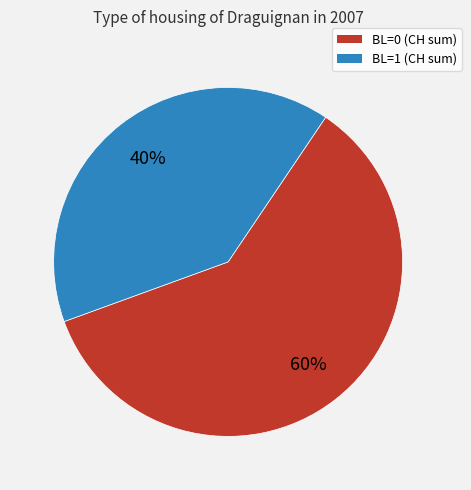

Is there a majority slice in this chart?

Yes